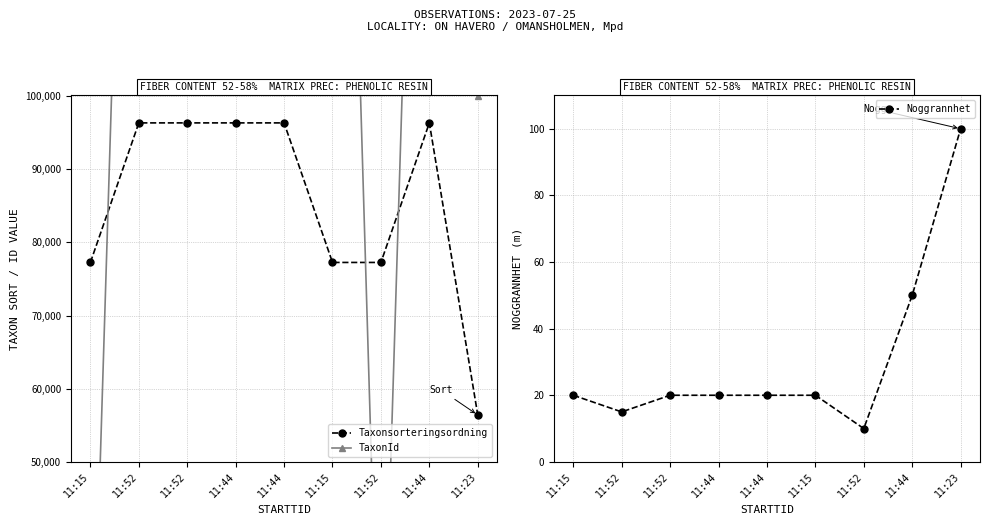

What is the label of the 1st point from the left?

11:15